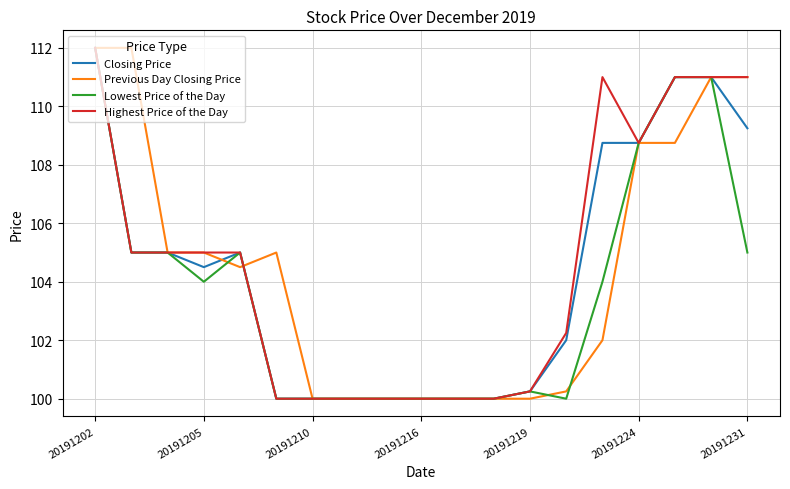

What is the lowest value of the Lowest Price of the Day series?

100.0